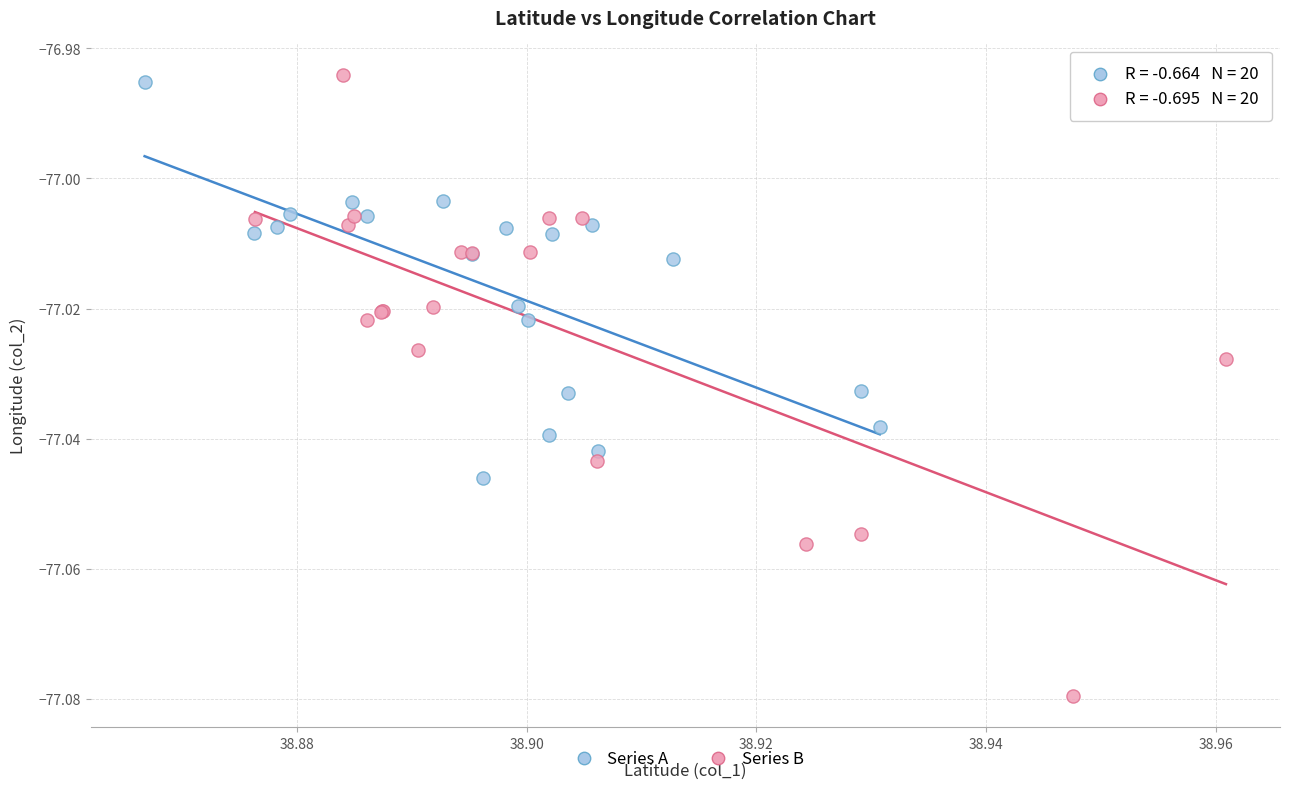

Which series contains the lowest Y value?

Series B